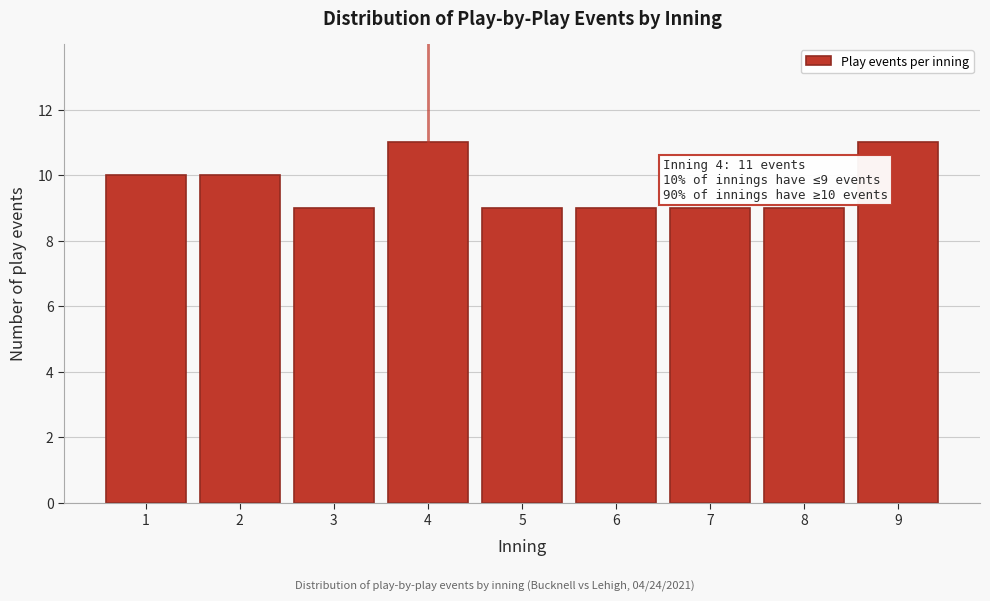

Reading left to right, what are all the values shown in this chart?

10	10	9	11	9	9	9	9	11